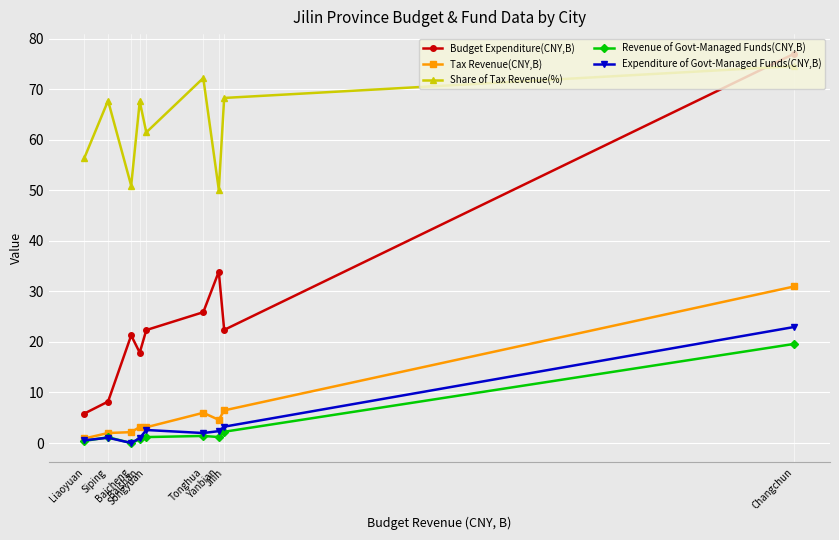

Between Baicheng and Baishan, which is larger?

Baicheng